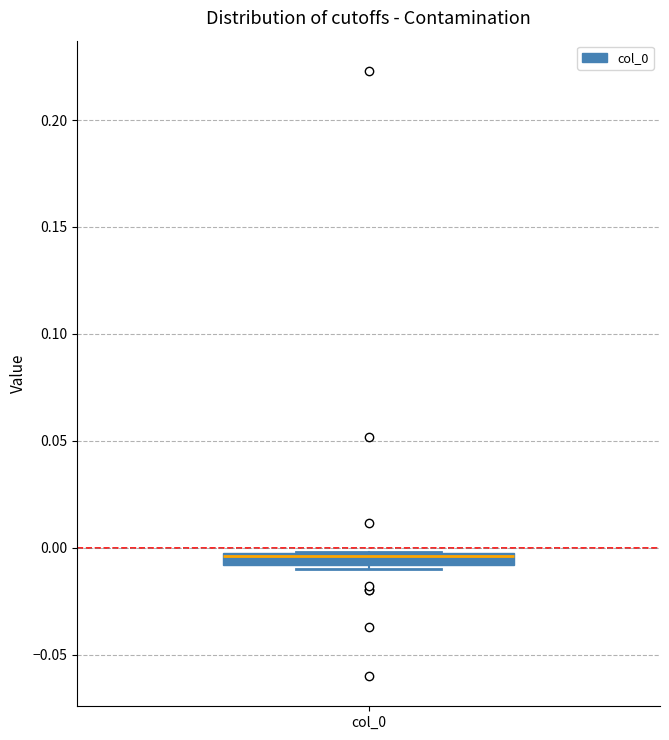

Where does the median line of the box for col_0 sit on the y-axis? The values are not printed on the chart, so give them approximately, as read against the axis.

-0.005